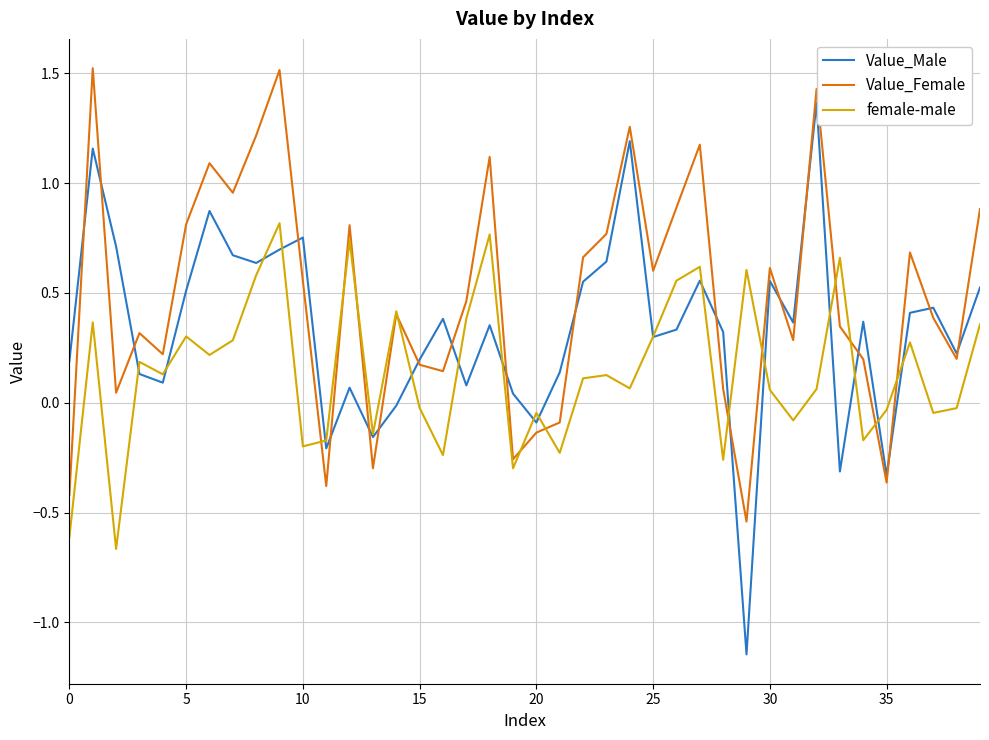

Is this an area chart (filled region under the line)?

No